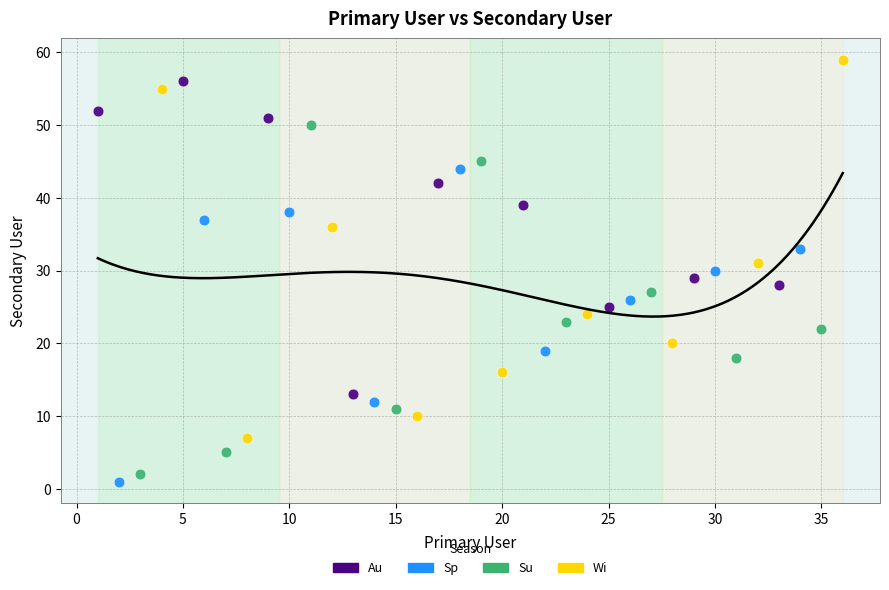

Which series reaches the minimum Y coordinate?

Sp